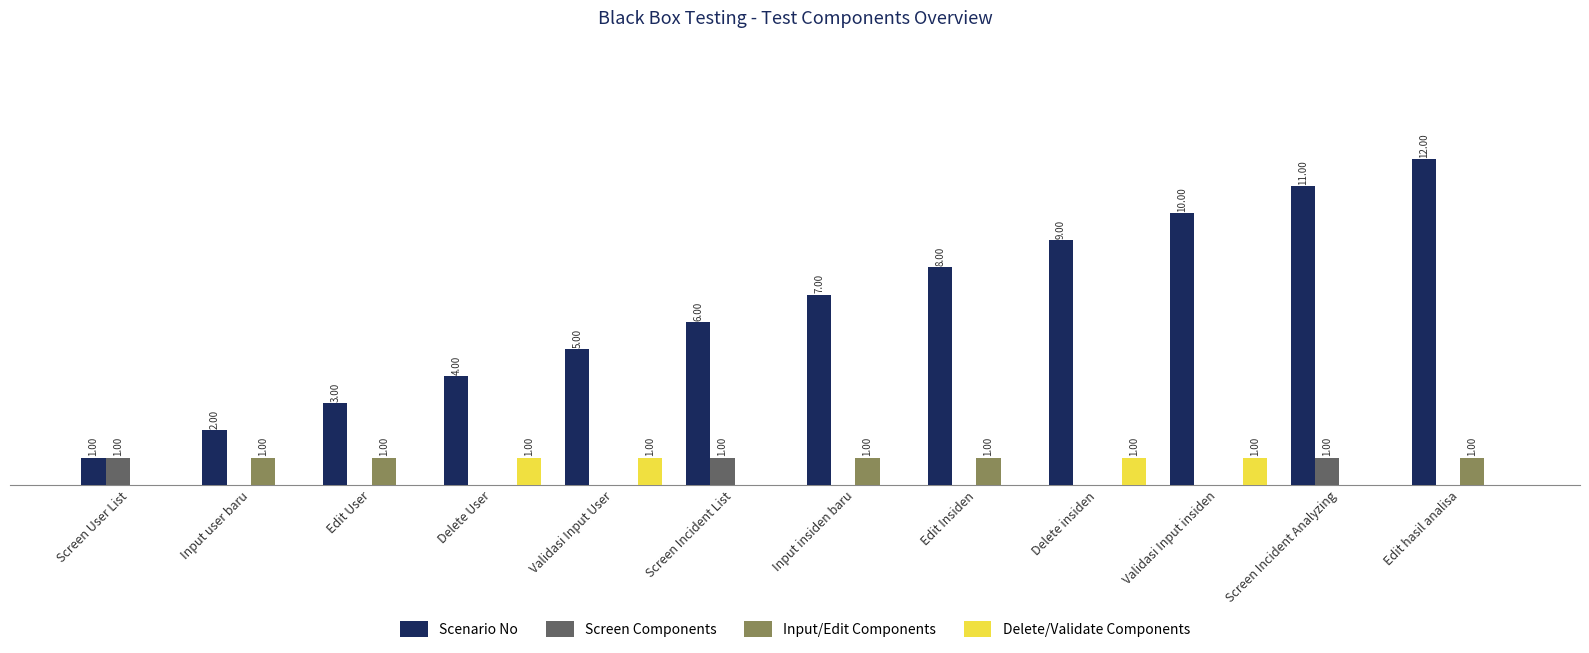

Which series has the widest spread of values?

Scenario No